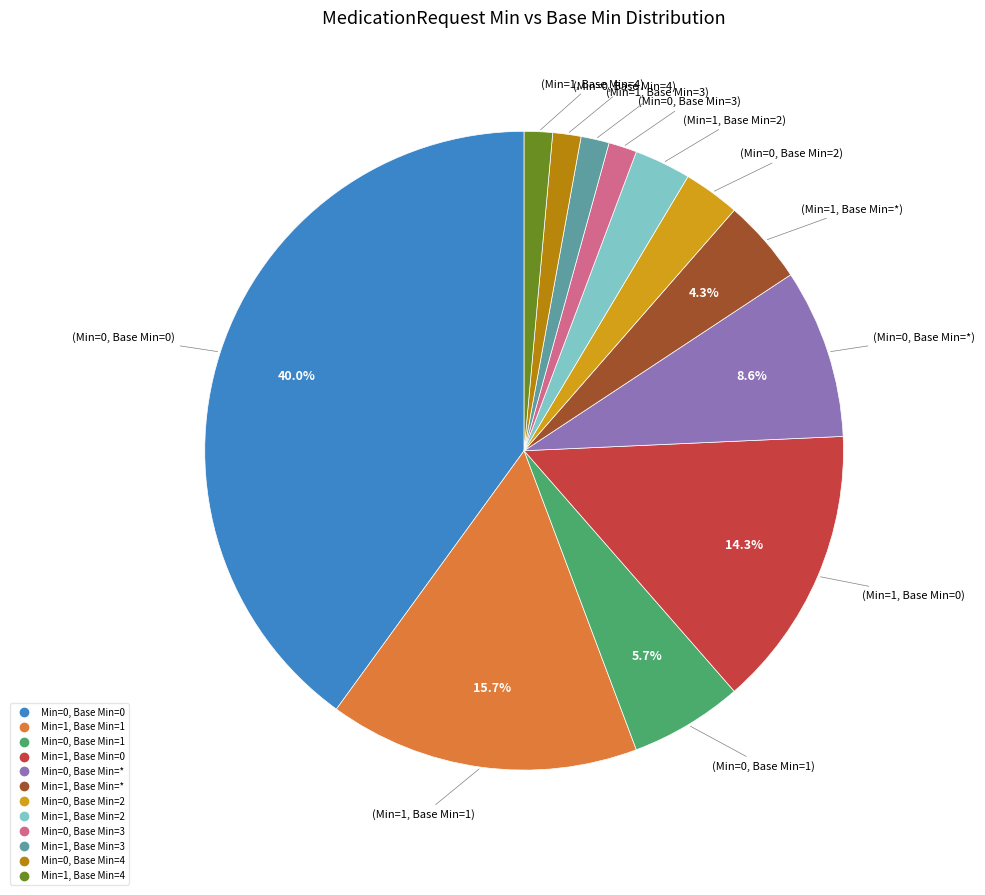

Is there a majority slice in this chart?

No